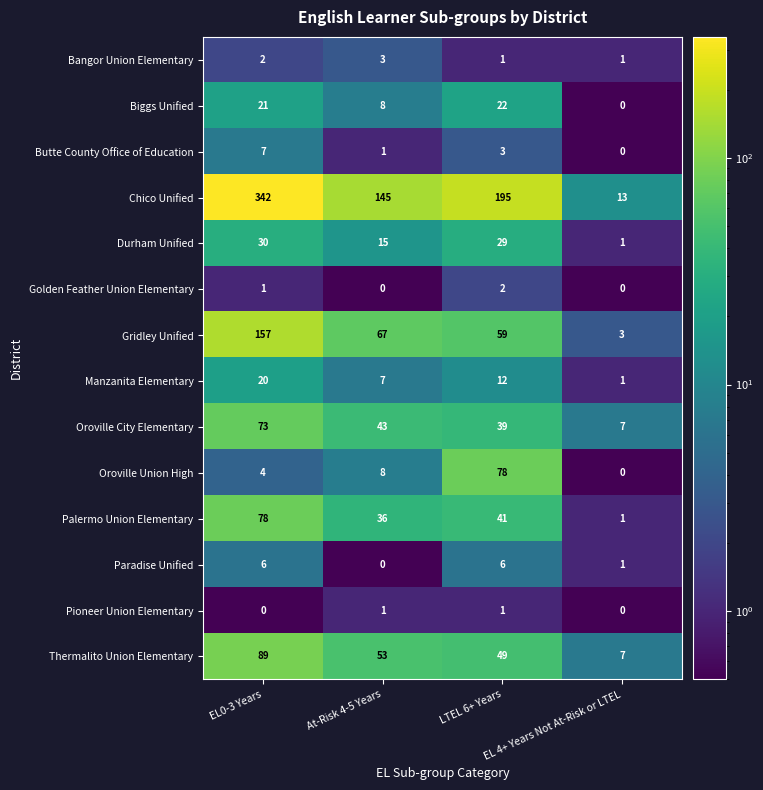

Which series has the largest total across all categories?

Chico Unified